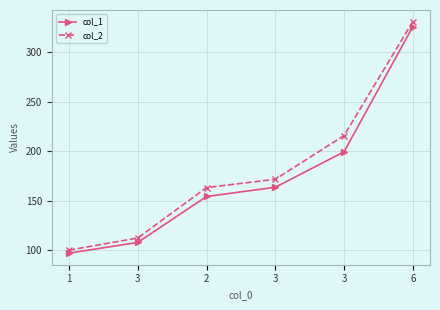

What are all the series names shown in the legend?

col_1, col_2